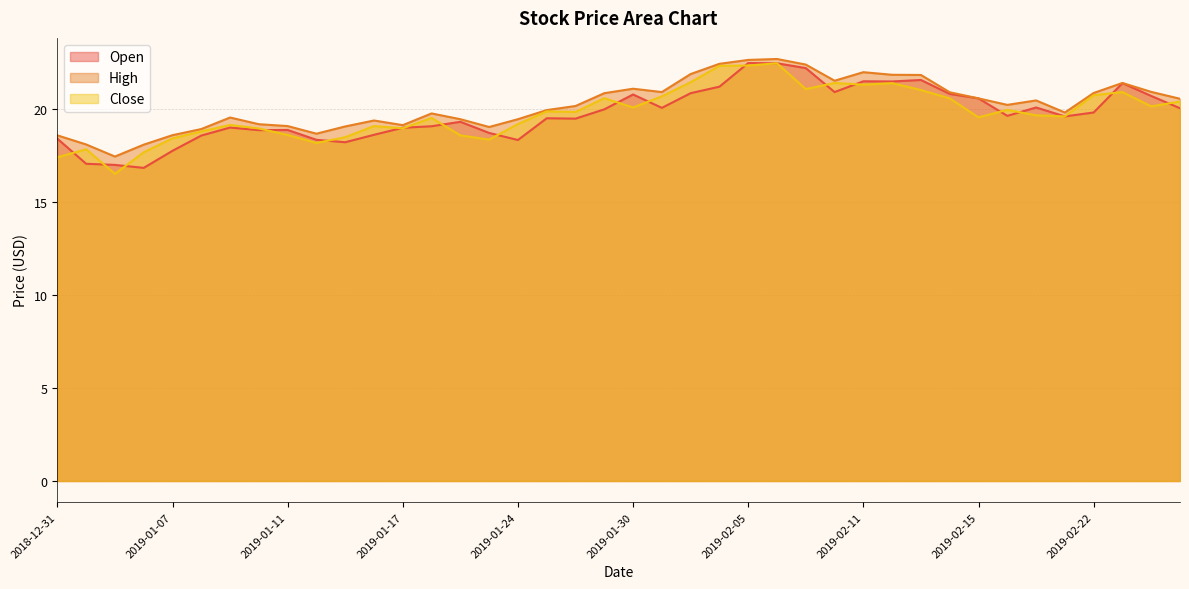

Where is High nearest to the value 20?

2019-01-25